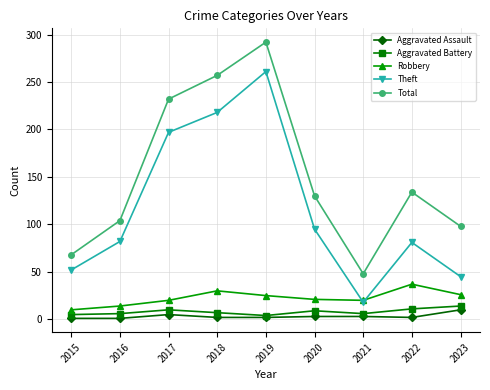

What is the approximate value of Theft at 2023, to the nearest 5?

45